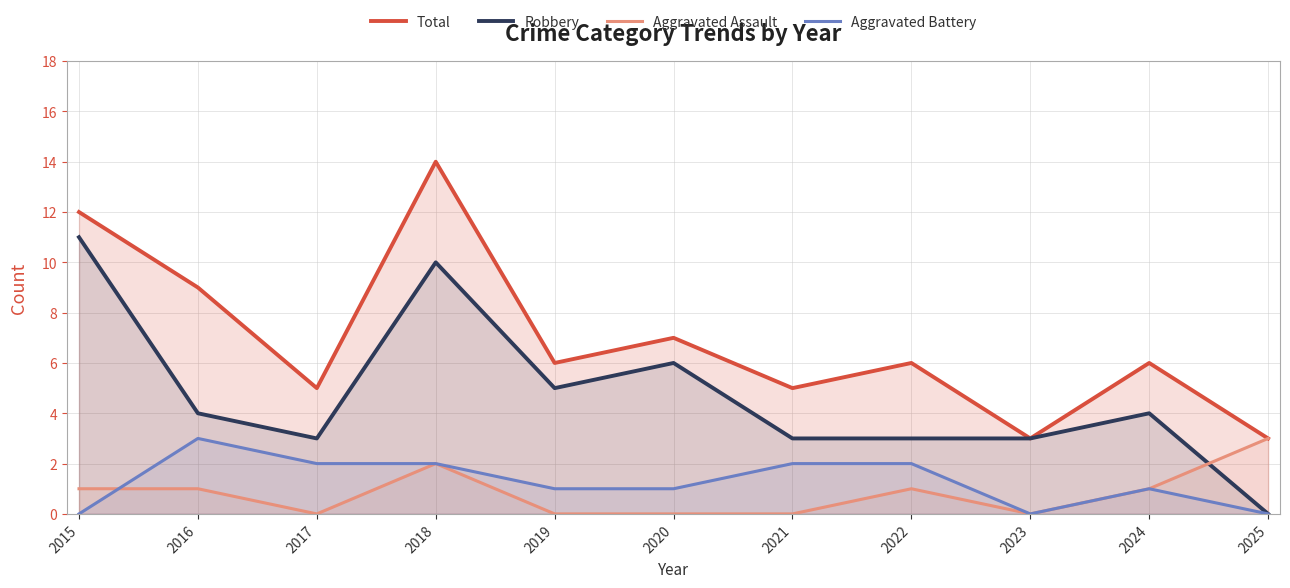

True or false: Aggravated Assault has a value of 2 at 2017.

False